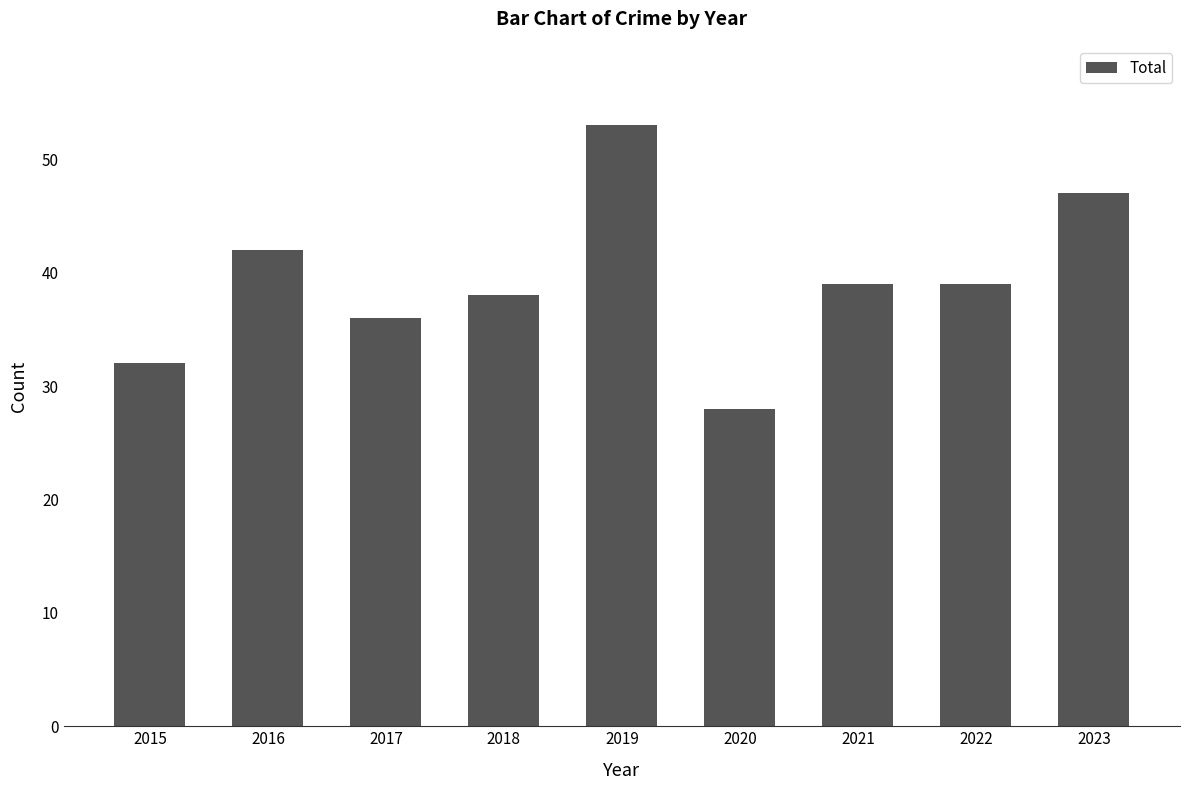

Which category has the lowest value across all series?

2020